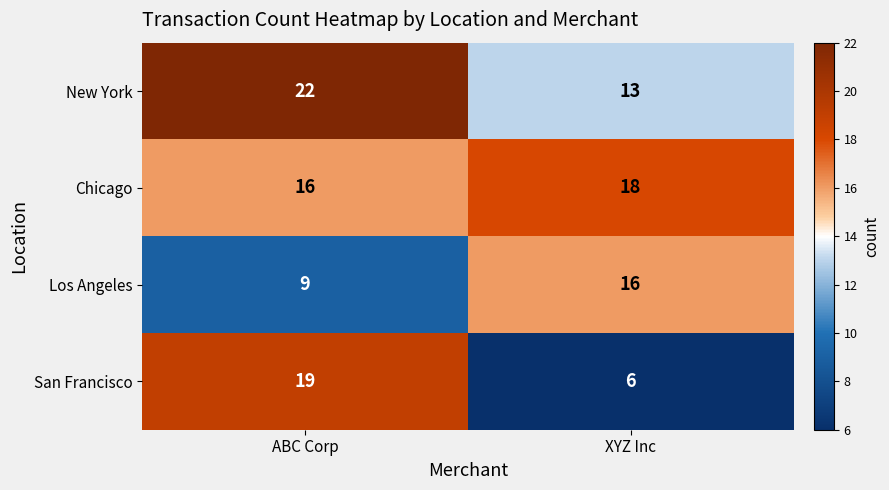

What is the difference between the highest and lowest values at XYZ Inc?

12